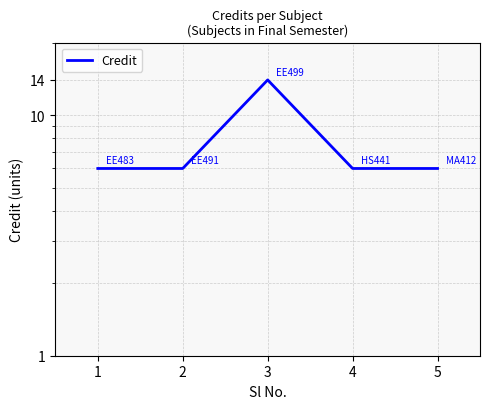

Reading right to left, list all the values displayed in this chart.

5=6	4=6	3=14	2=6	1=6